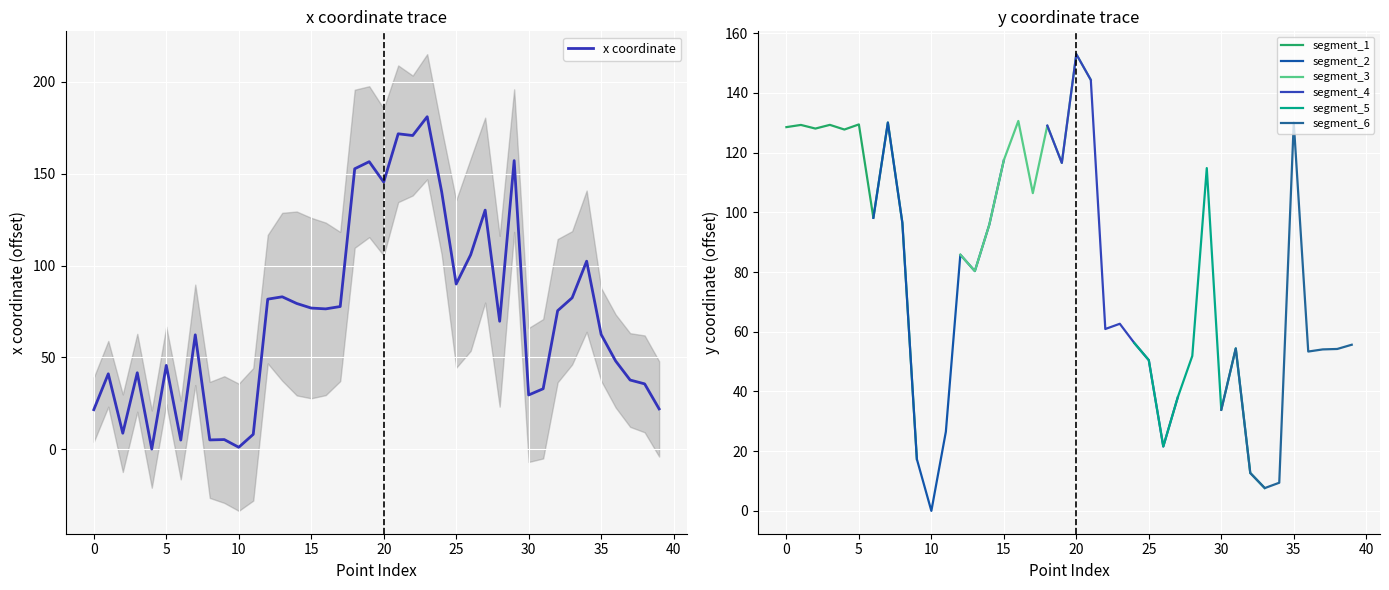

The value at 33 is 136.2. True or false?

False